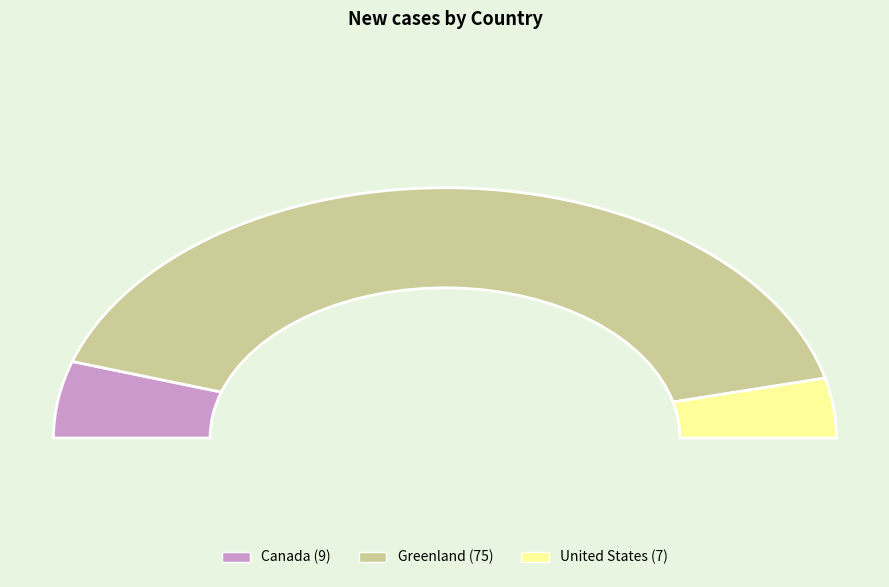

What is the change in value from Greenland to United States?

-68